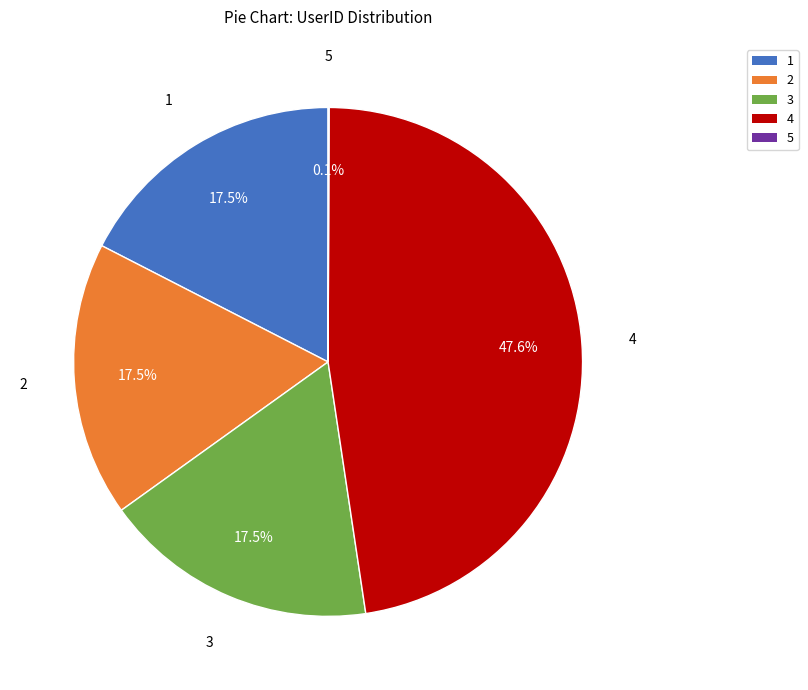

Is it true that 2 is 32% of the pie?

False